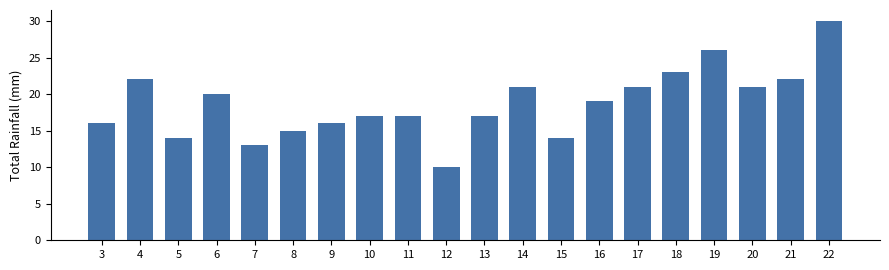

What is the sum of the values at 9 and 18?

39